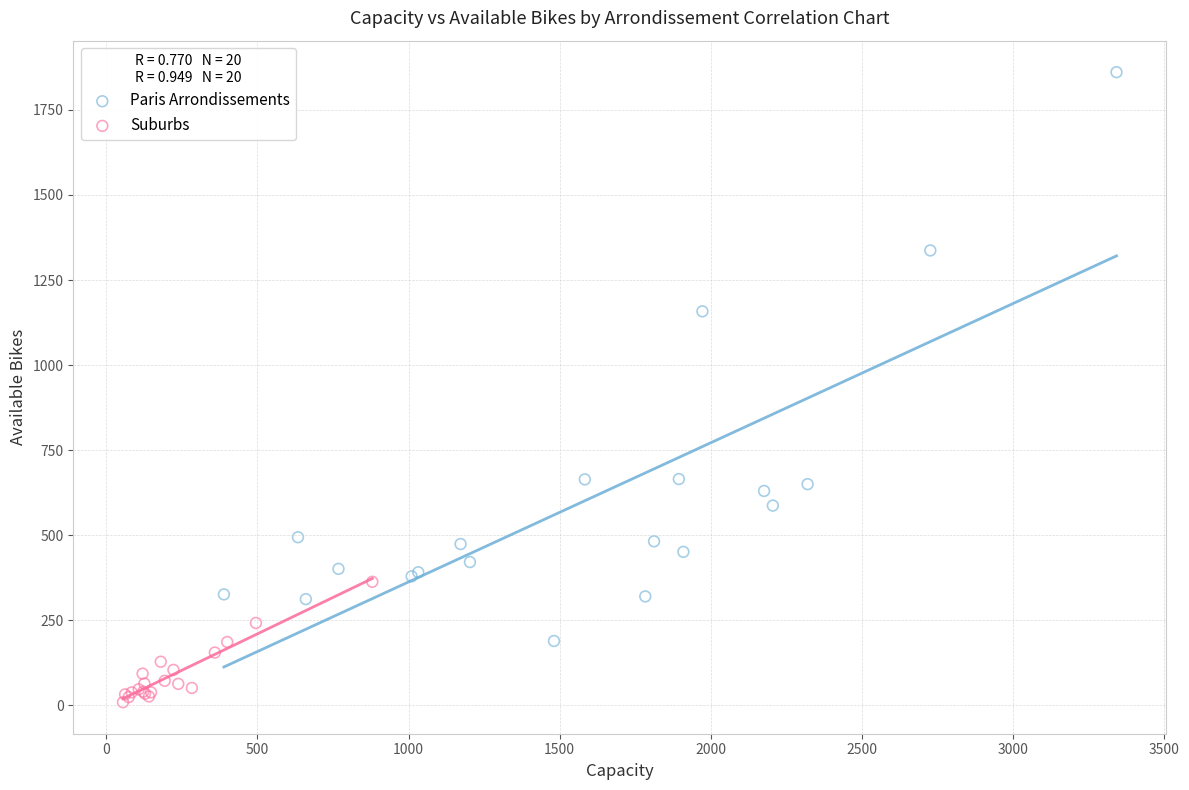

Which series has the largest Y range (max minus min)?

Paris Arrondissements